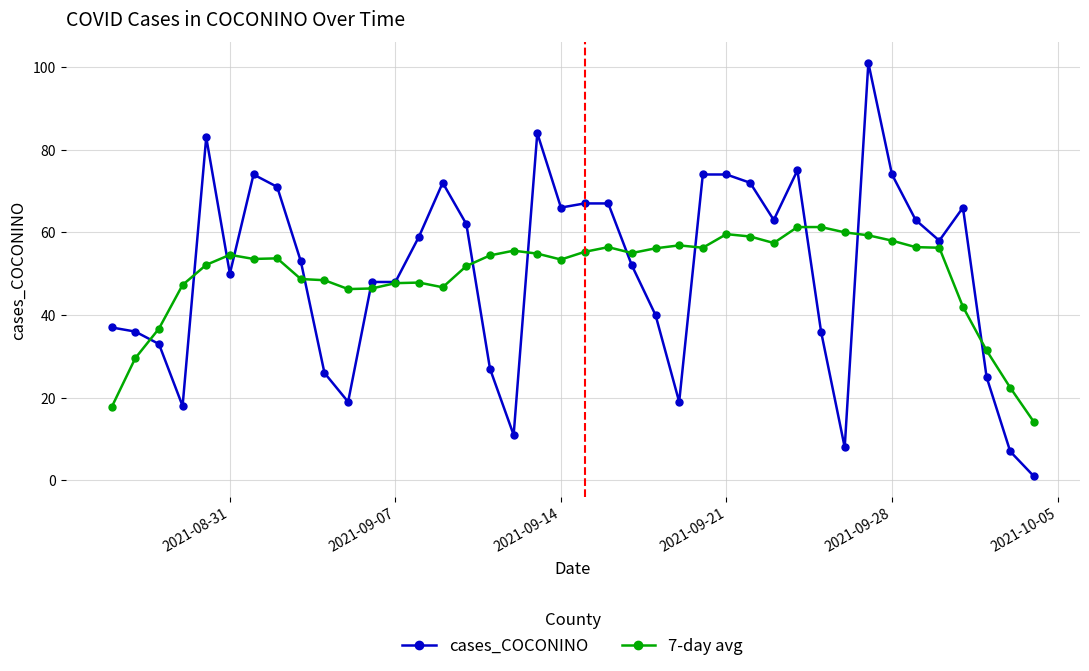

What is the value of the 7-day avg point at the 11th from the left?

46.3